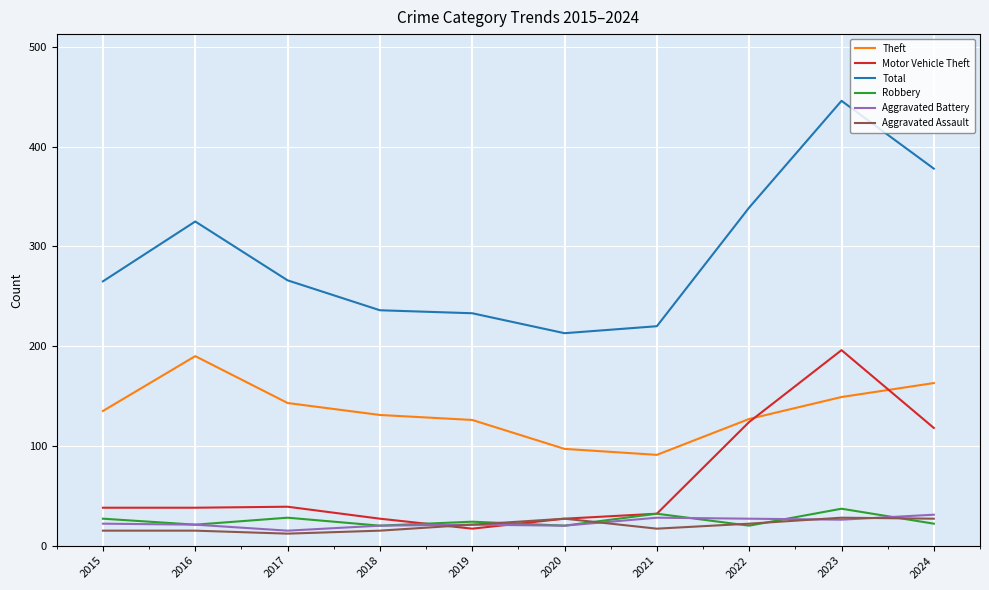

True or false: Total has a value of 265 at 2015.

True